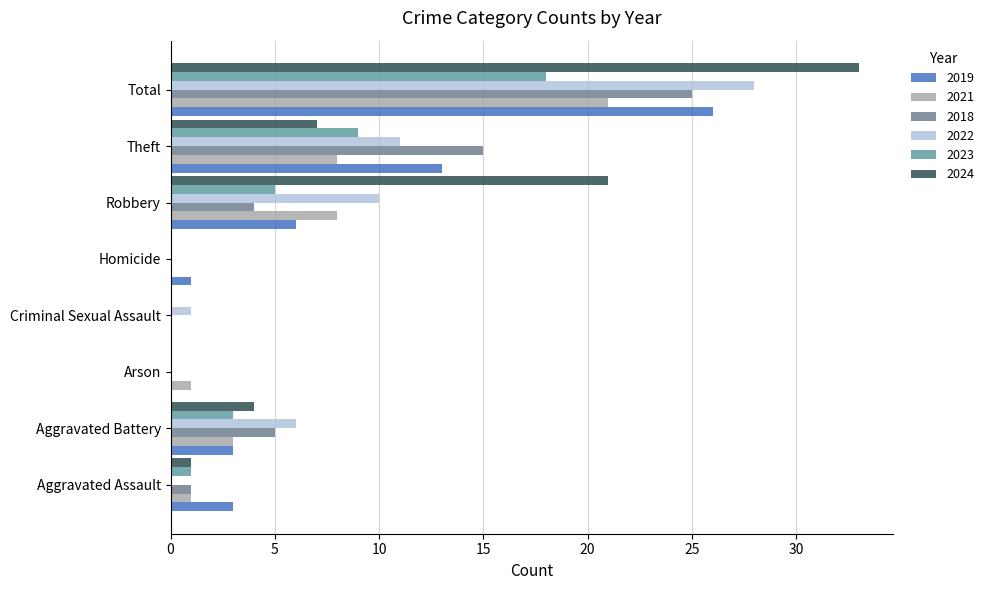

What is the sum of all 2023 values?

36